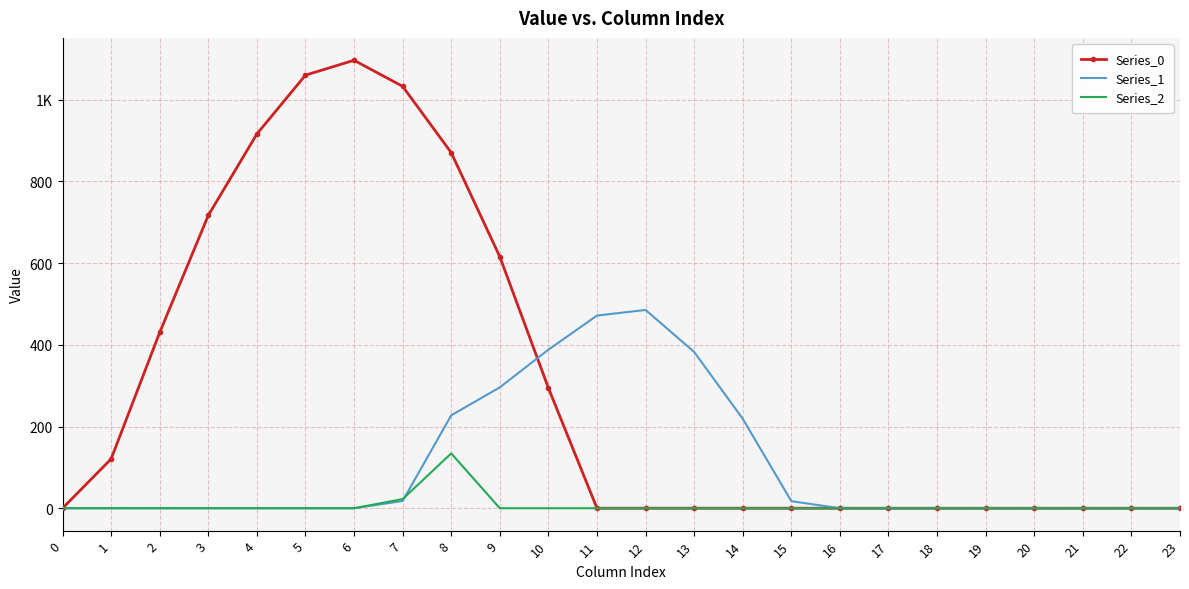

How many distinct data groups are displayed?

3